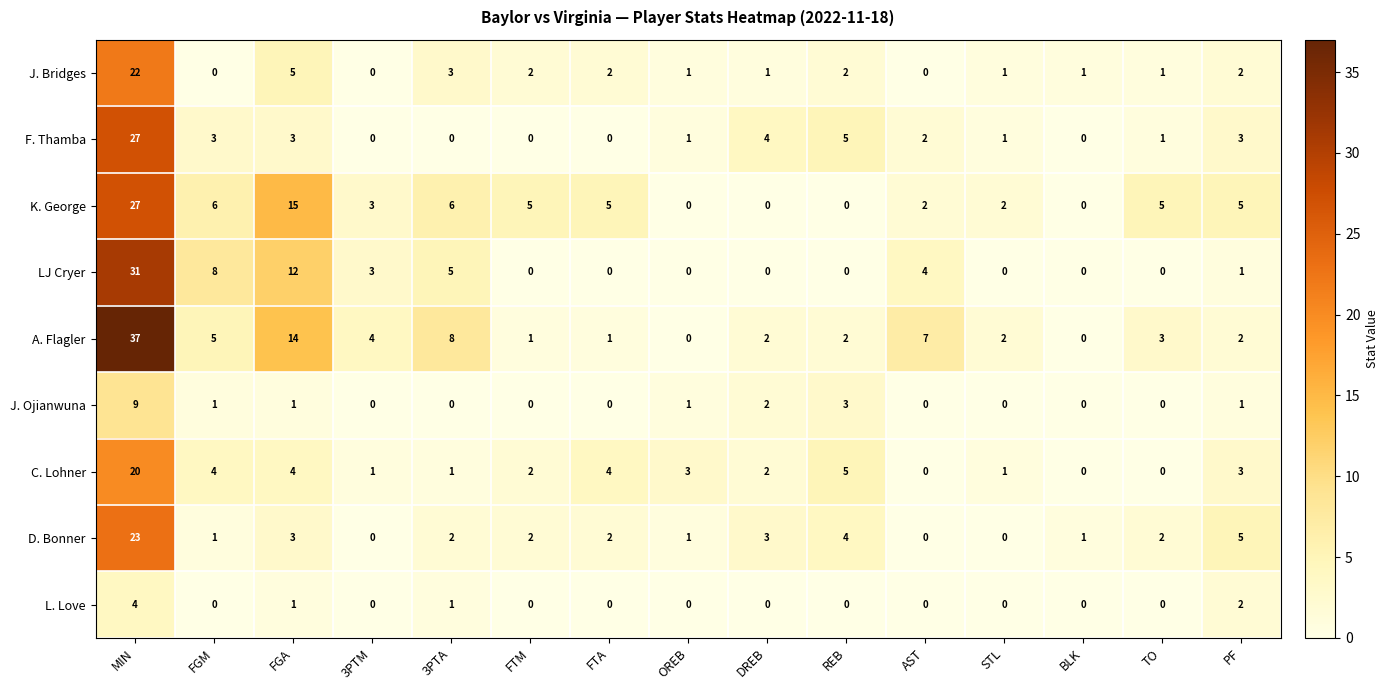

The value of D. Bonner at DREB is 3. True or false?

True